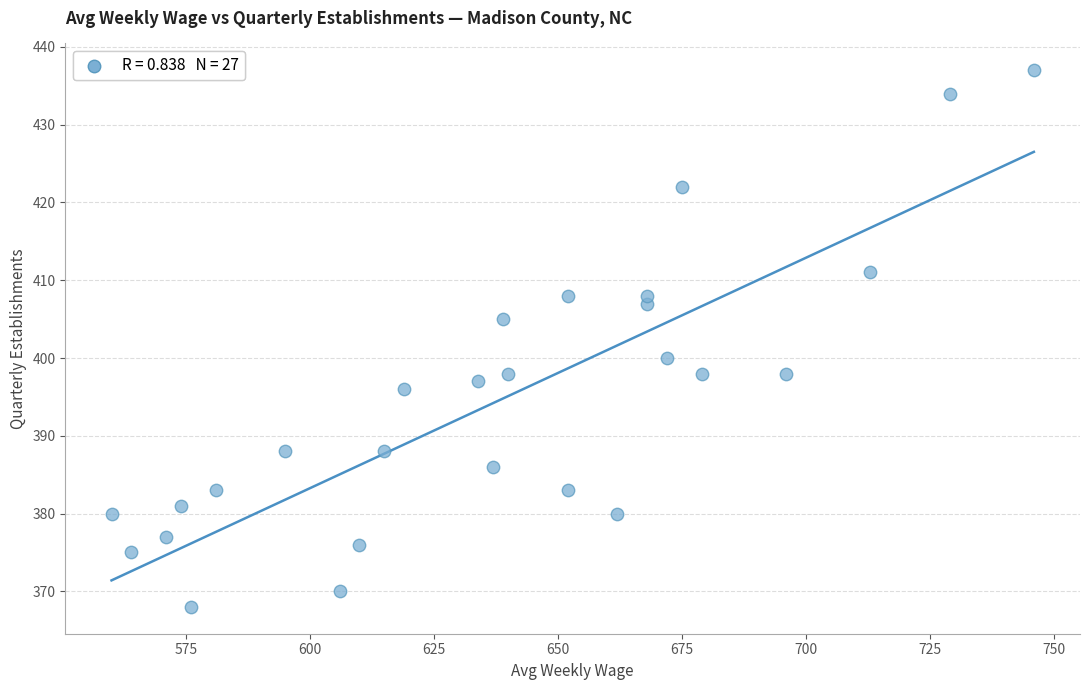

What Y value in the scatter plot is closest to 402?

400